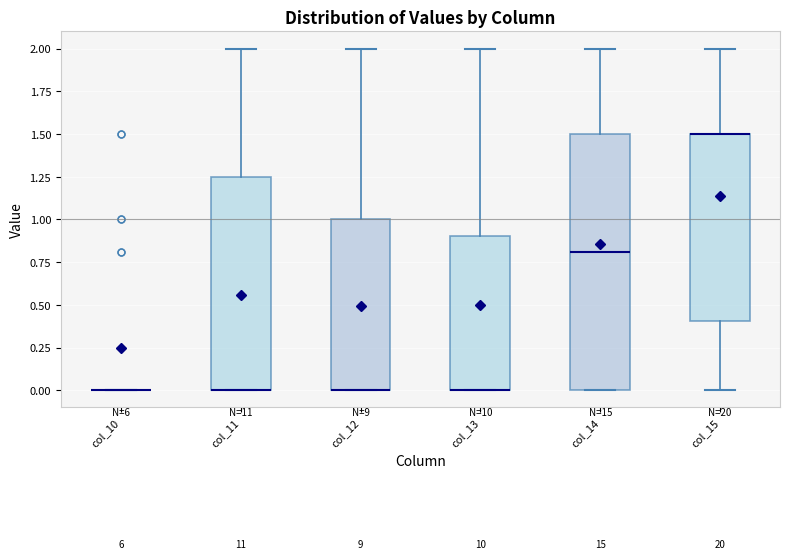

Where is the lower edge of the box for col_14 on the y-axis? The values are not printed on the chart, so give them approximately, as read against the axis.

0.00